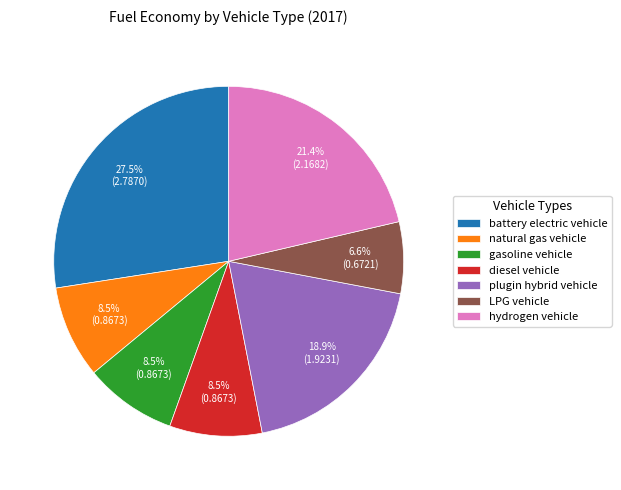

Which category has the biggest portion of the pie?

battery electric vehicle